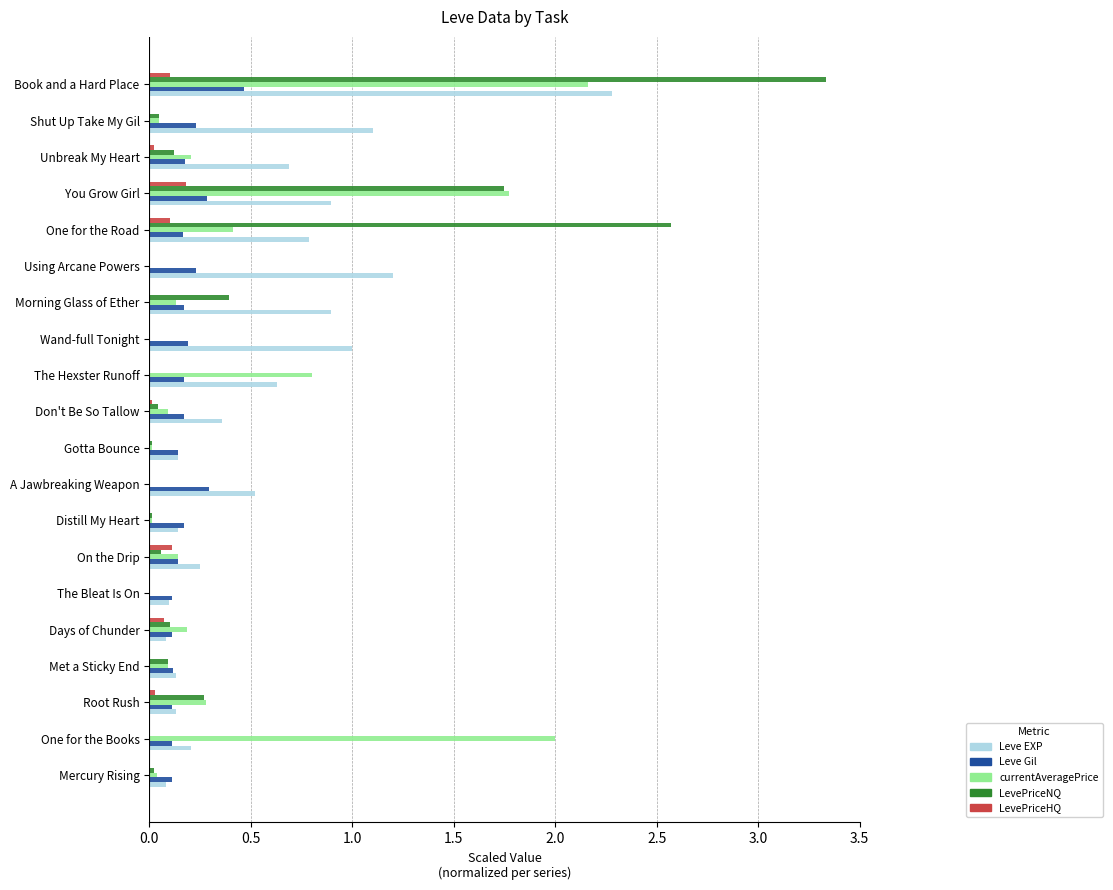

Is the value of LevePriceNQ at Book and a Hard Place greater than the value of LevePriceHQ at Shut Up Take My Gil?

Yes